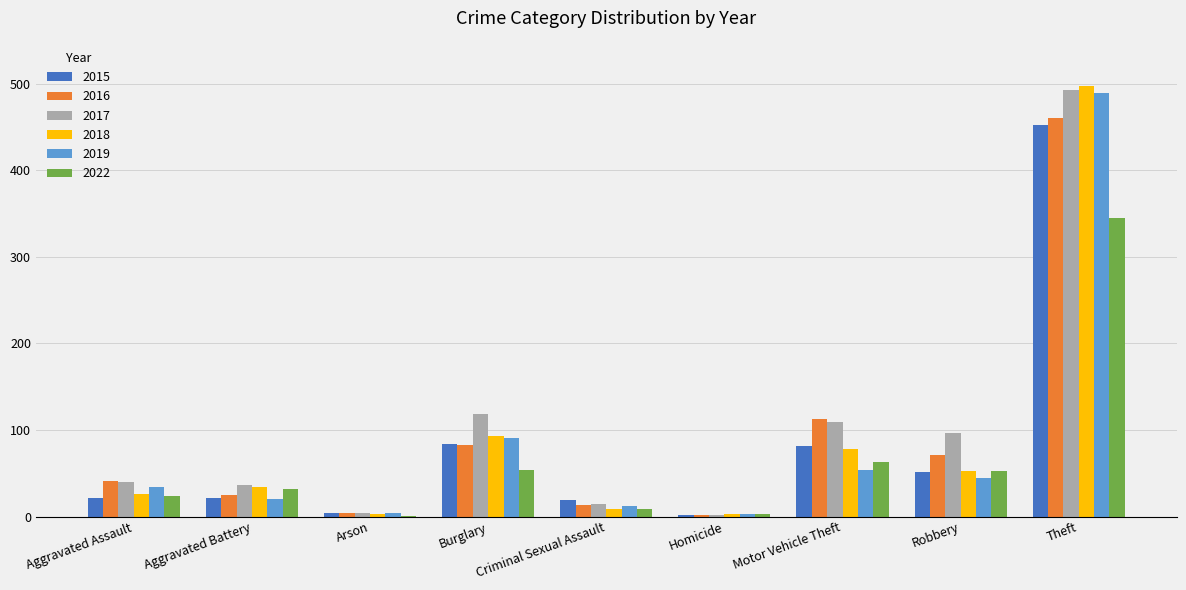

Which label corresponds to the largest value in the chart?

Theft